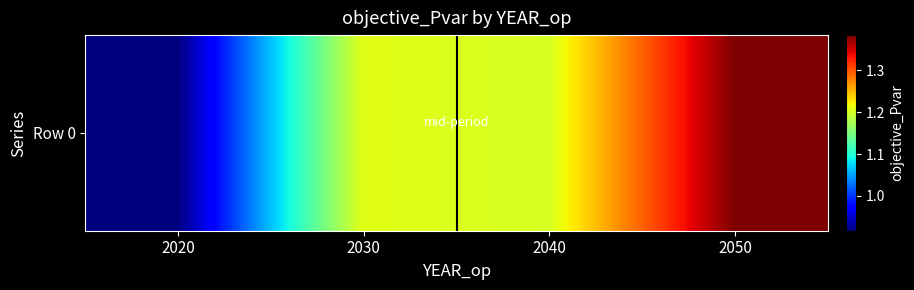

What is the smallest value displayed?

91662874.6